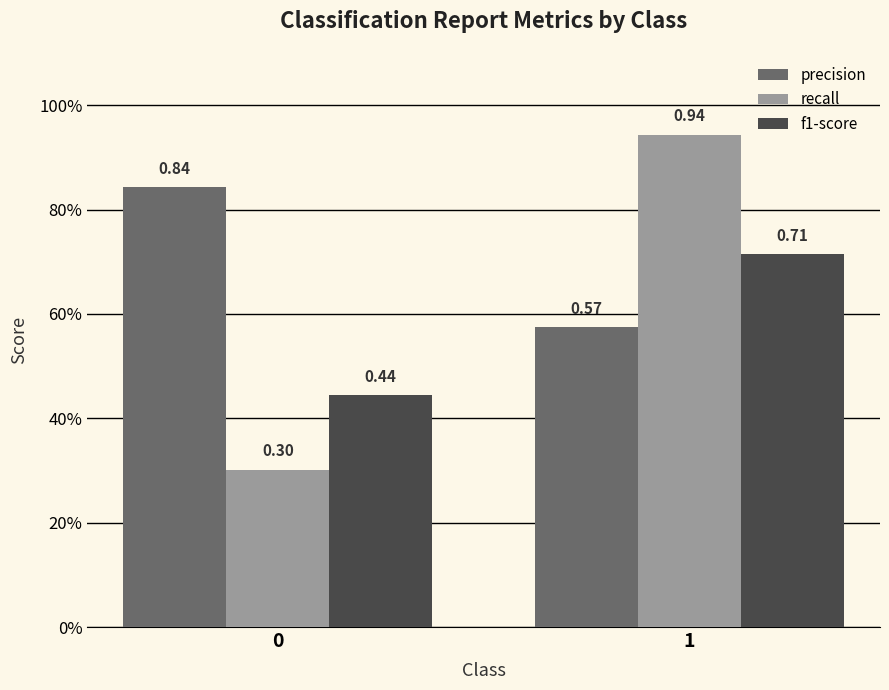

Which series has the largest total across all categories?

precision